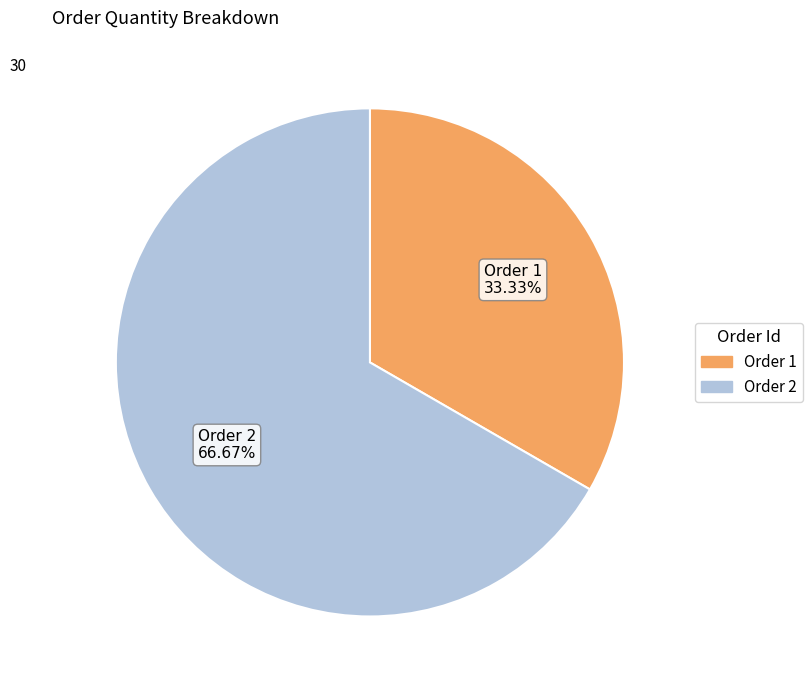

Does any single category account for the majority?

Yes